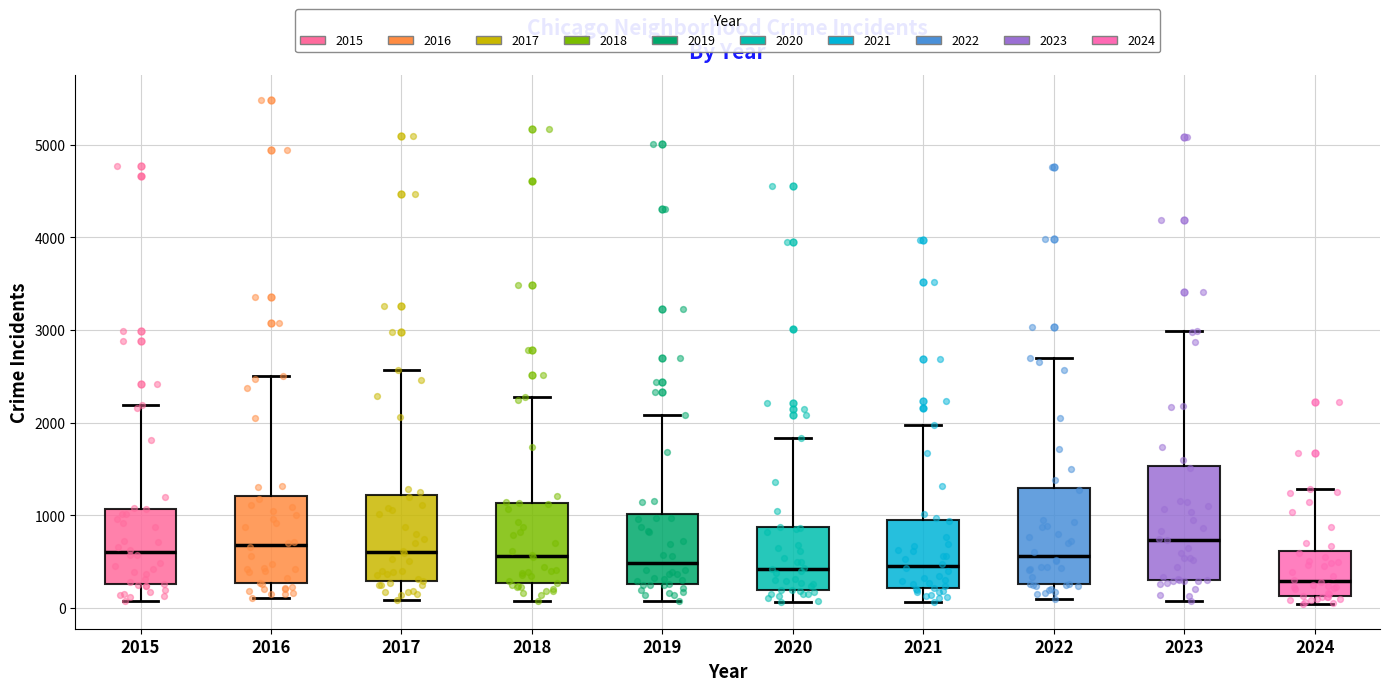

Reading left to right, transcribe this box plot: for each box, give where its median line is, the range the box spans, and where its two whiskers end, as read against the y-axis. The values are not printed on the chart, so give them approximately, as read against the axis.

2015: median 600, box 300 to 1100, whiskers 100 to 2200
2016: median 700, box 300 to 1200, whiskers 100 to 2500
2017: median 600, box 300 to 1200, whiskers 100 to 2600
2018: median 600, box 300 to 1100, whiskers 100 to 2300
2019: median 500, box 300 to 1000, whiskers 100 to 2100
2020: median 400, box 200 to 900, whiskers 100 to 1800
2021: median 500, box 200 to 900, whiskers 100 to 2000
2022: median 600, box 300 to 1300, whiskers 100 to 2700
2023: median 700, box 300 to 1500, whiskers 100 to 3000
2024: median 300, box 100 to 600, whiskers 0 to 1300